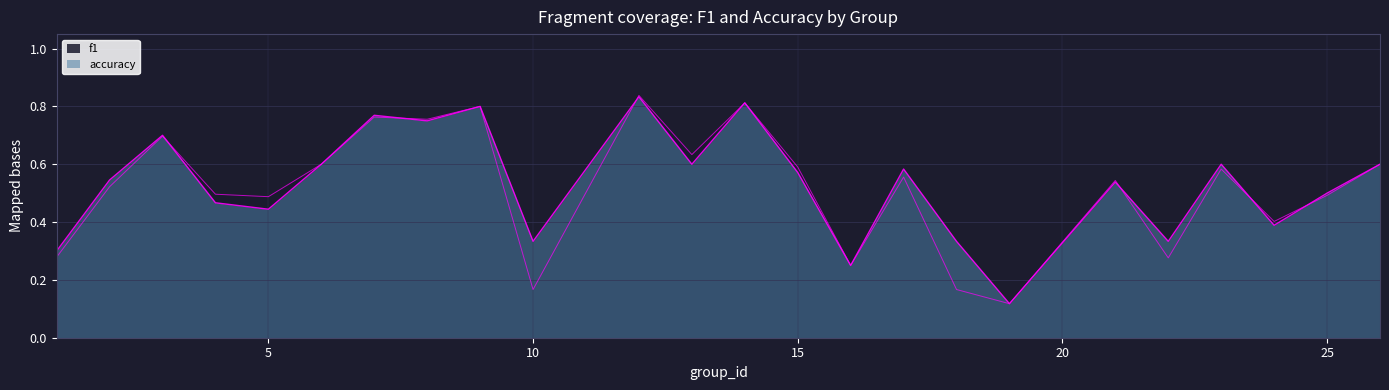

Which series has the largest total across all categories?

accuracy